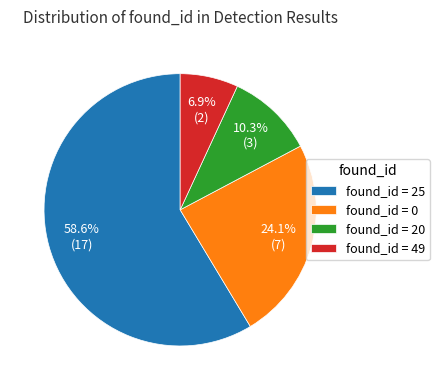

How many slices are in this pie chart?

4